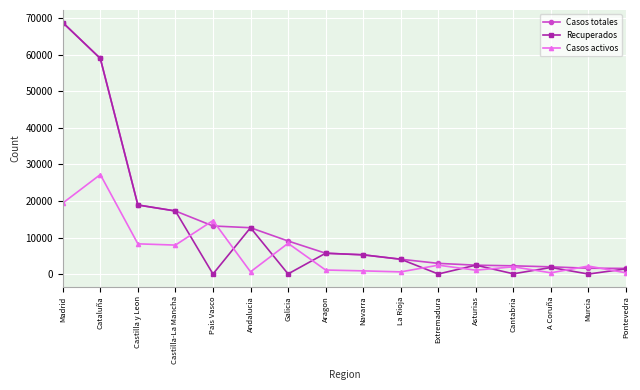

At which category is the sum across all series the highest?

Madrid